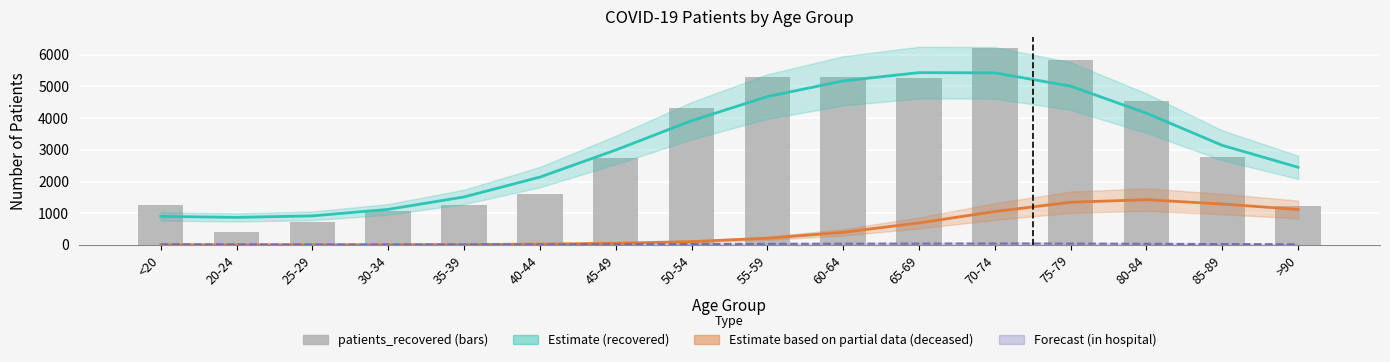

What is the difference between the highest and lowest values at 40-44?

2122